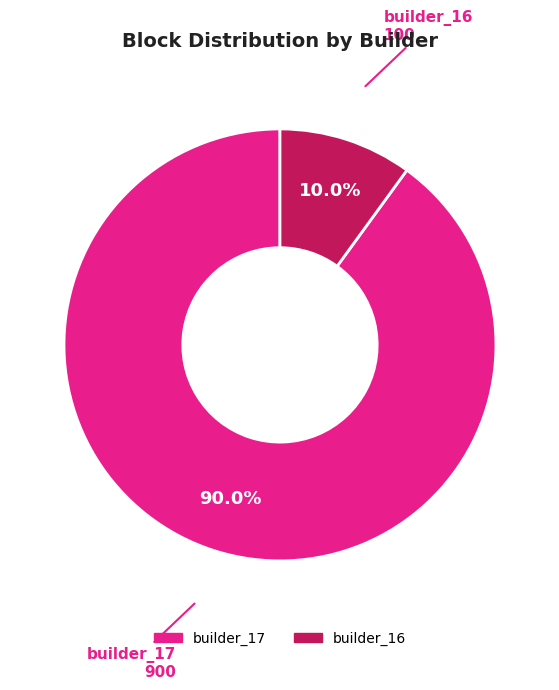

Is builder_16 the majority of the pie?

No